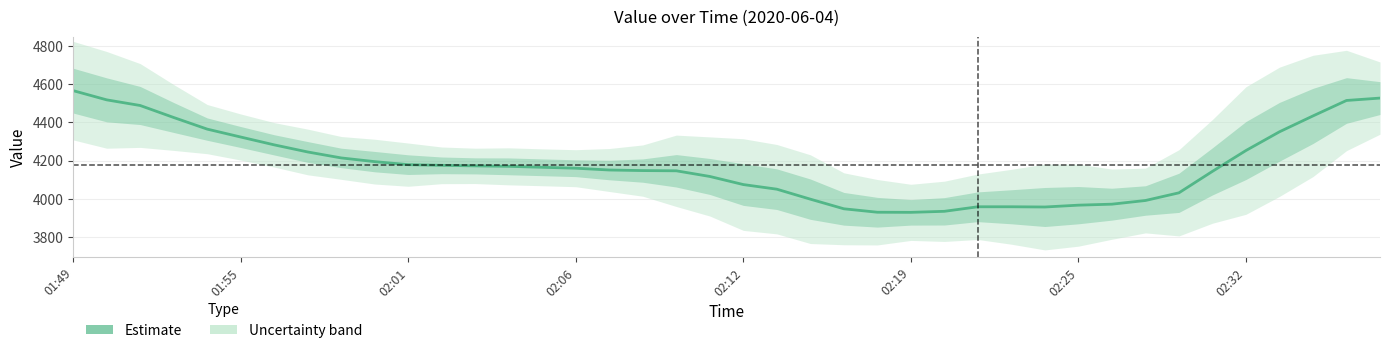

What position from the left is 34?

35